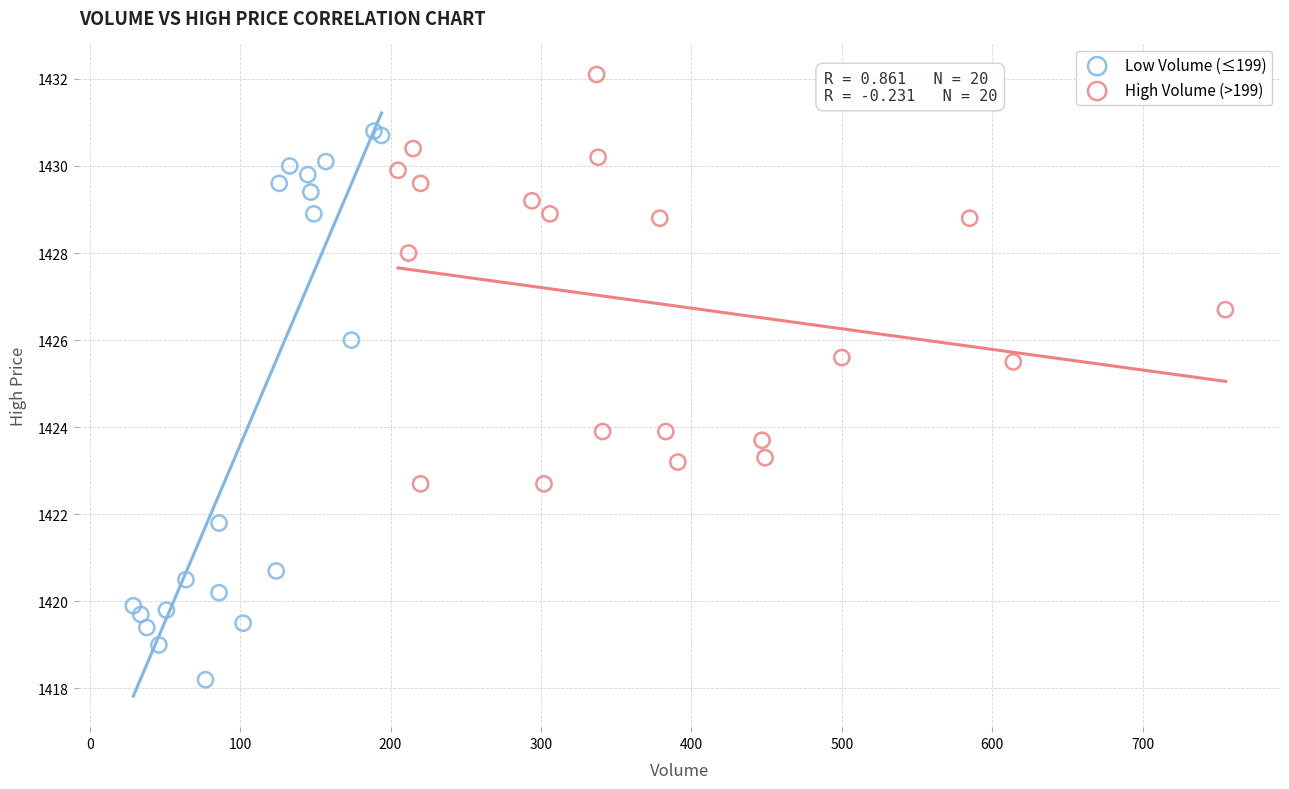

Which series contains the lowest Y value?

Low Volume (≤199)